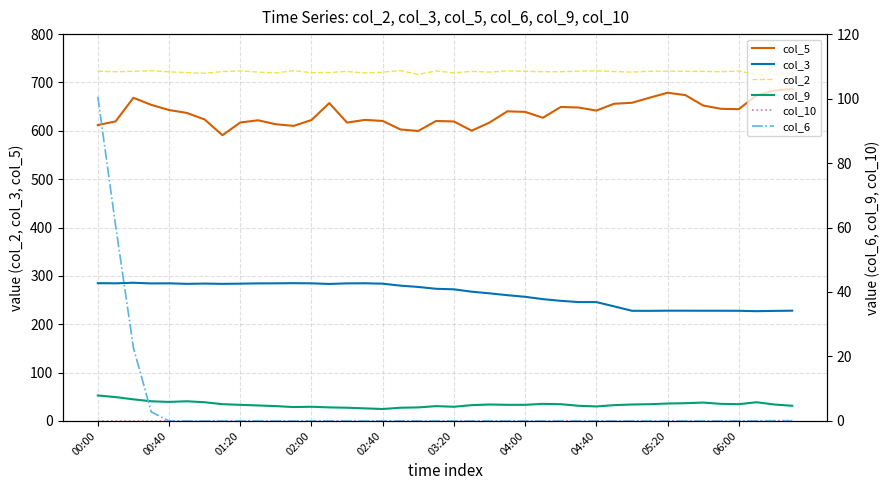

What is the greatest value displayed?

724.5